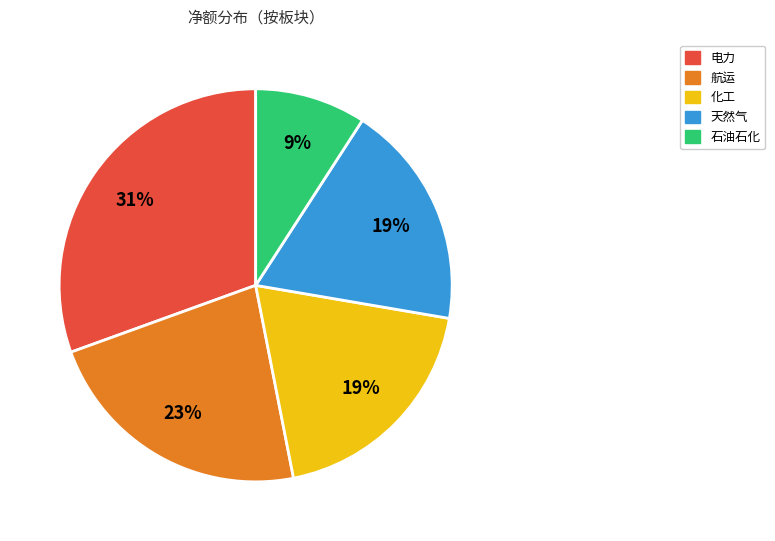

To the nearest percent, what is the average slice percentage?

20%